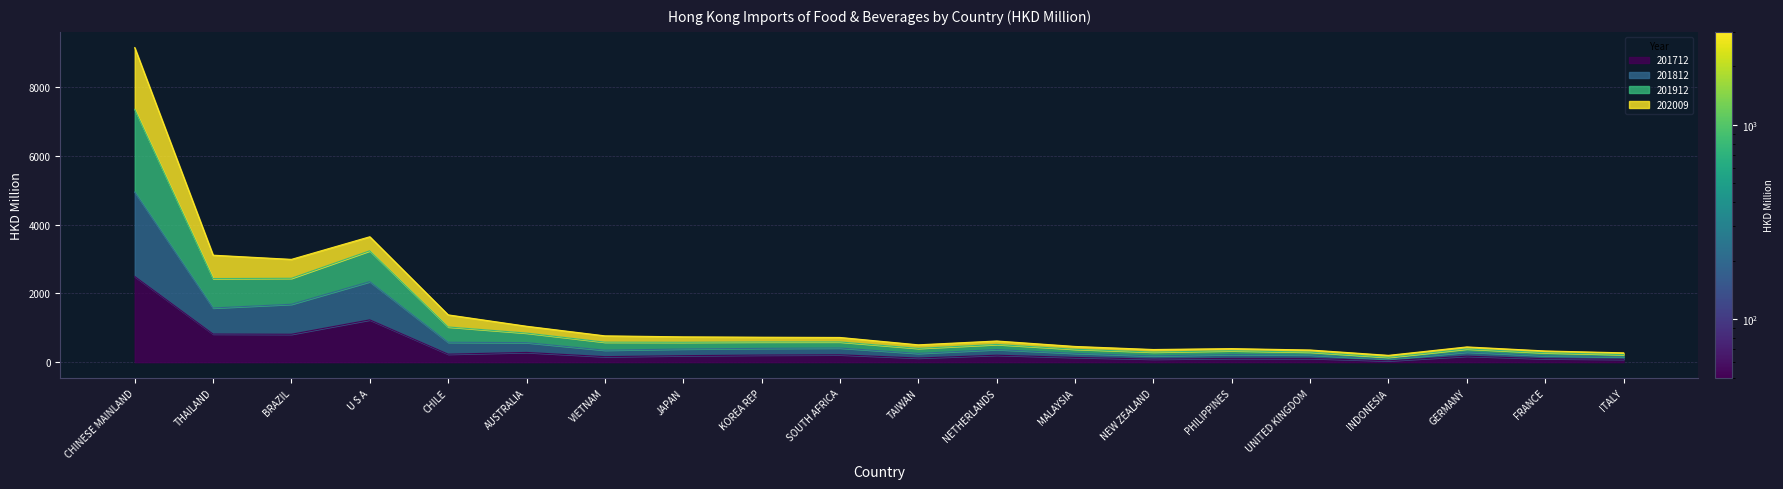

What is the label of the 12th point from the right?

KOREA REP